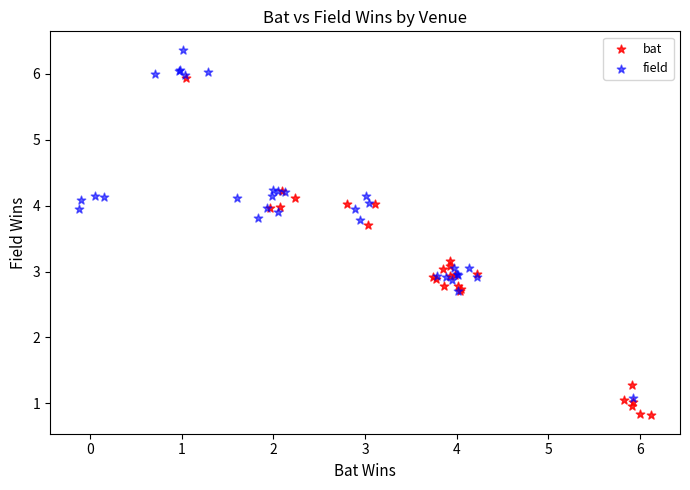

Which series reaches the minimum Y coordinate?

bat